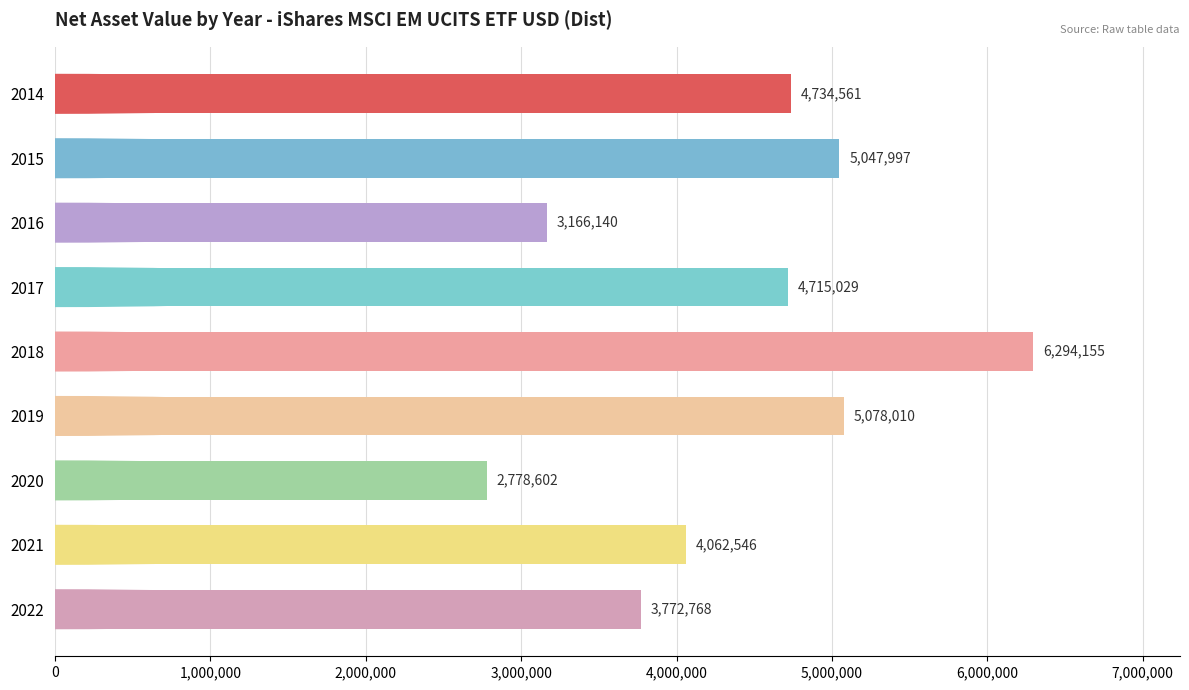

Which label corresponds to the largest value in the chart?

2018